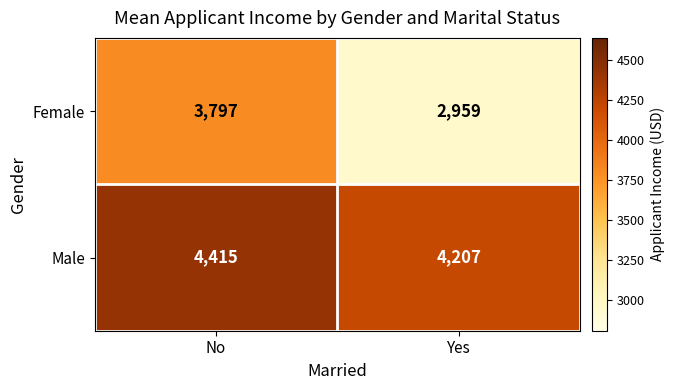

Count the number of data series in this chart.

2